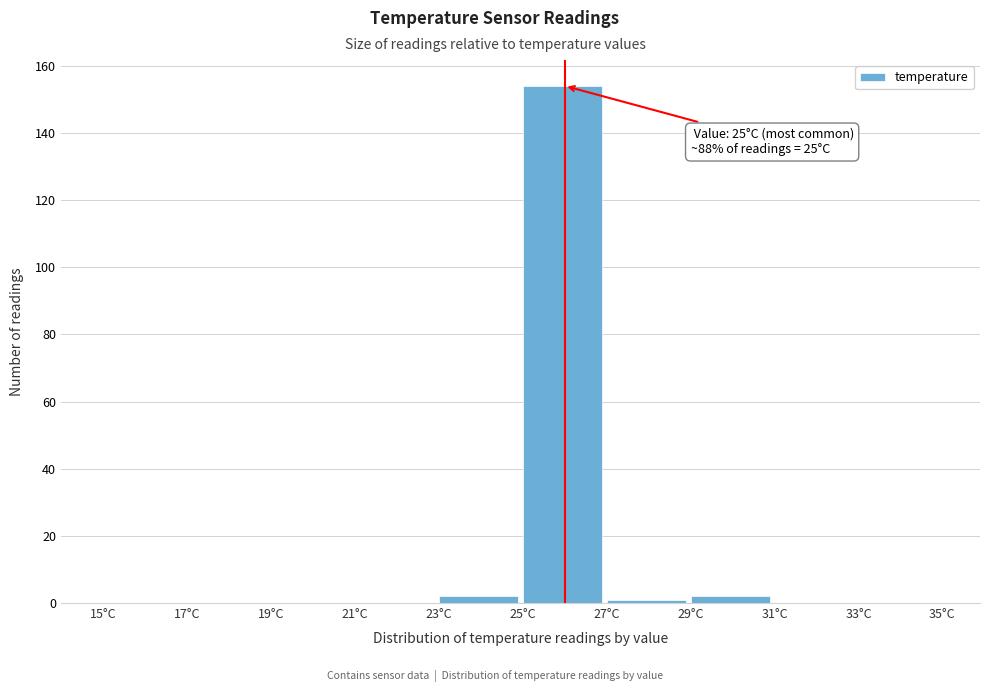

Which range on the x-axis has the tallest bar?

25 to 27